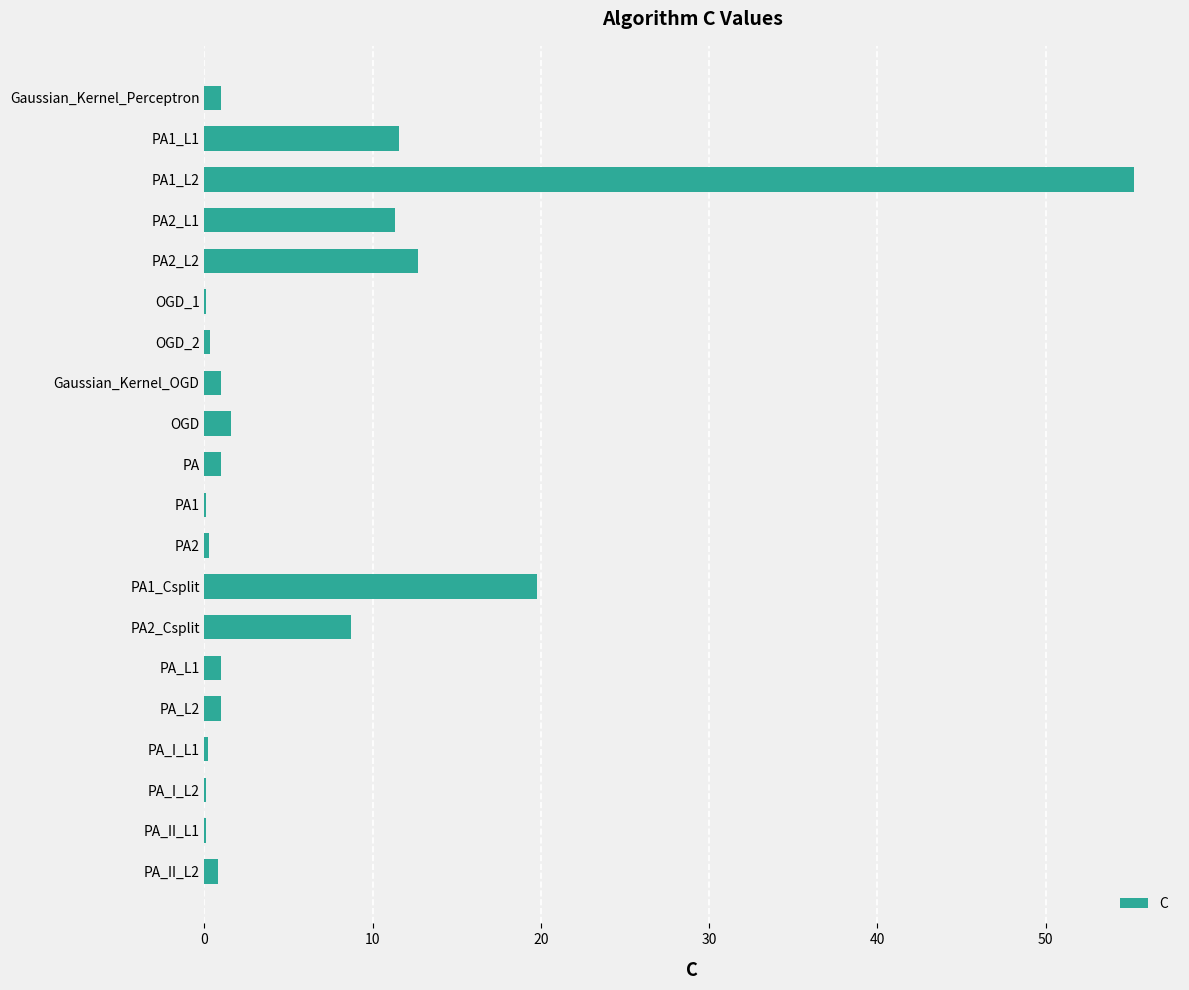

Where is the data nearest to the value 27?

PA1_Csplit